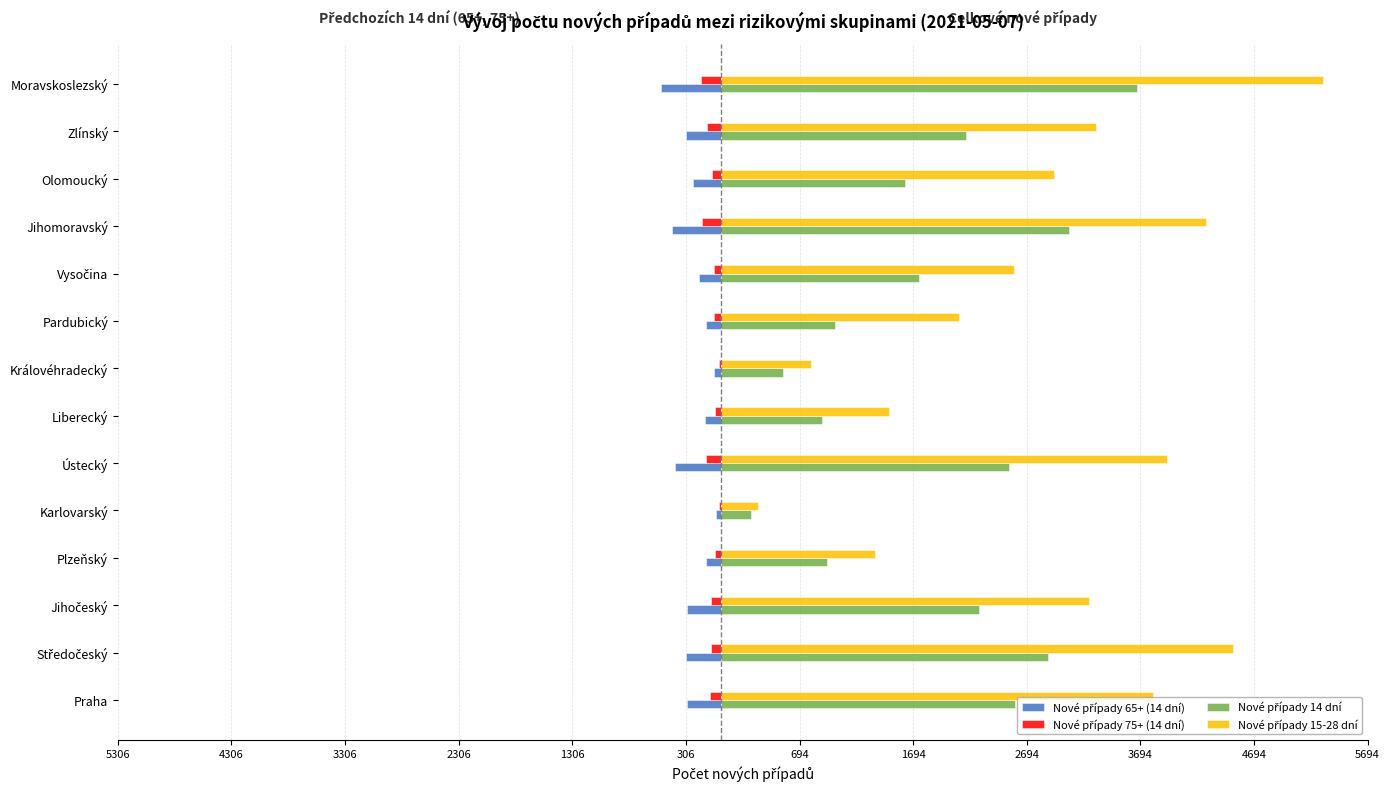

Reading left to right, list all the values displayed in this chart.

Nové případy 65+ (14 dní): -296	-308	-293	-126	-38	-398	-141	-60	-131	-192	-425	-244	-304	-528
Nové případy 75+ (14 dní): -96	-87	-88	-52	-13	-128	-48	-18	-55	-61	-168	-76	-123	-177
Nové případy 14 dní: 2593	2878	2272	935	265	2542	894	545	1009	1748	3068	1620	2158	3662
Nové případy 15-28 dní: 3806	4513	3240	1355	328	3931	1482	798	2096	2585	4275	2937	3300	5306